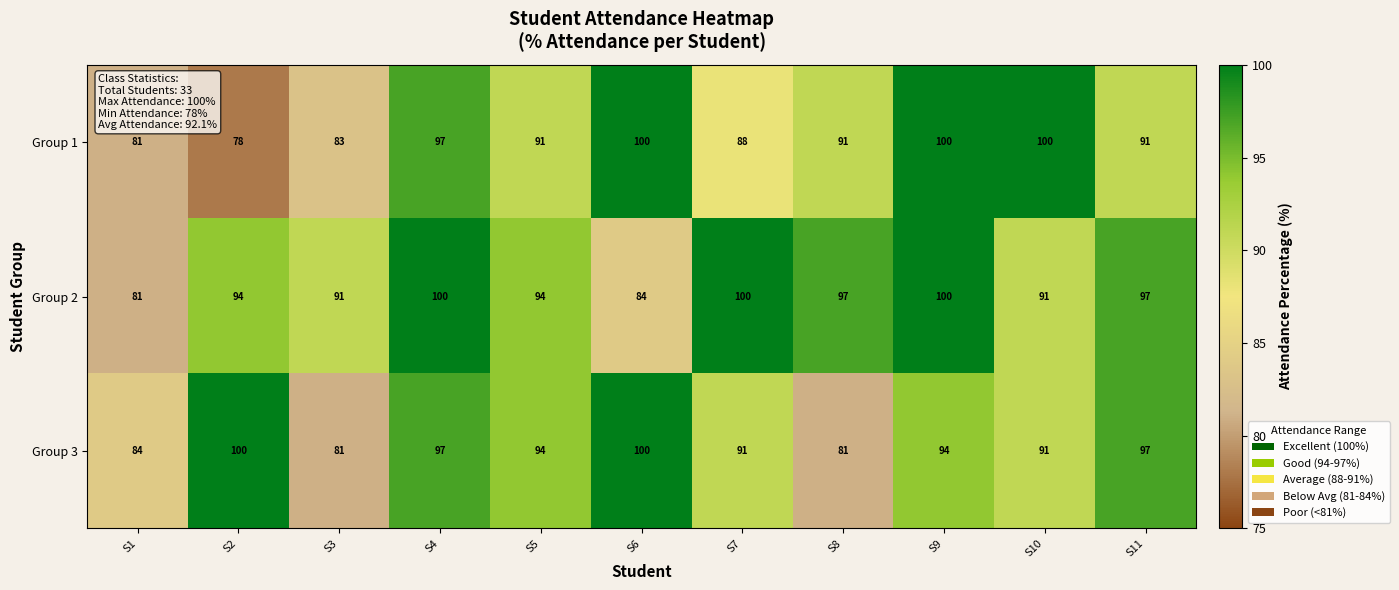

What is the approximate value of Group 2 at S8, to the nearest 5?

95